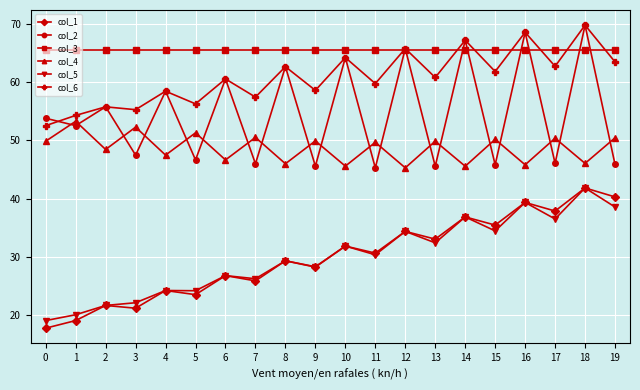

Which series has the largest total across all categories?

col_3